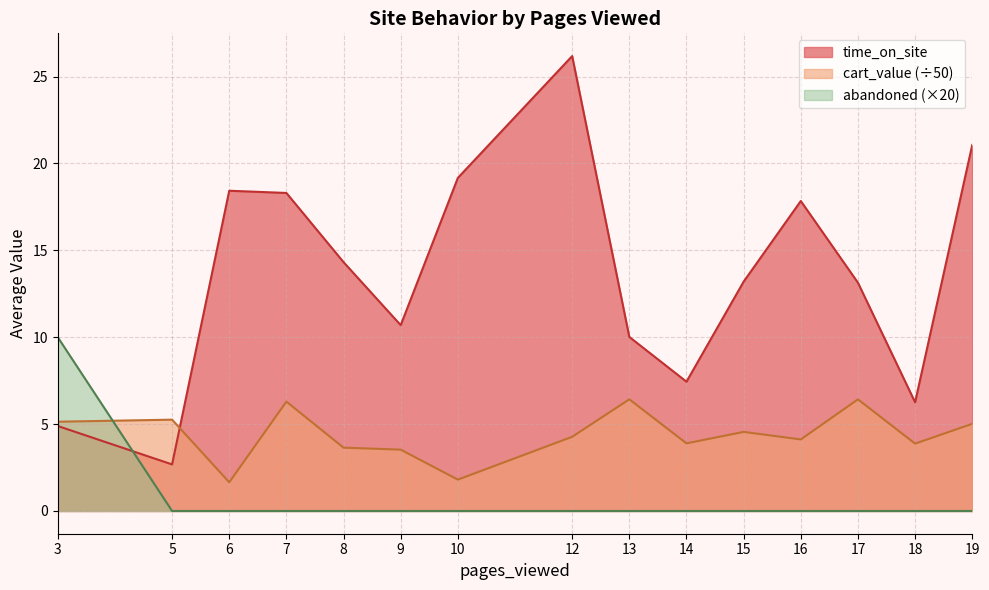

After their last crossing, which series has the higher values: abandoned (×20) or time_on_site?

time_on_site